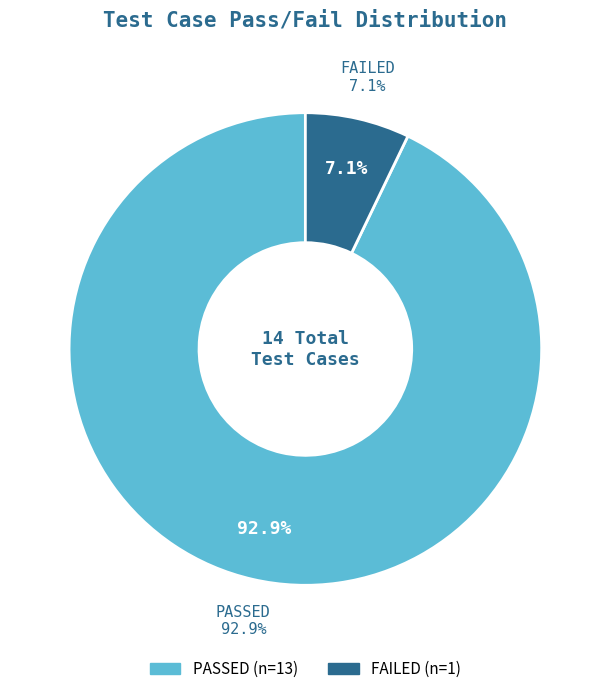

What is the largest slice in the pie chart?

PASSED